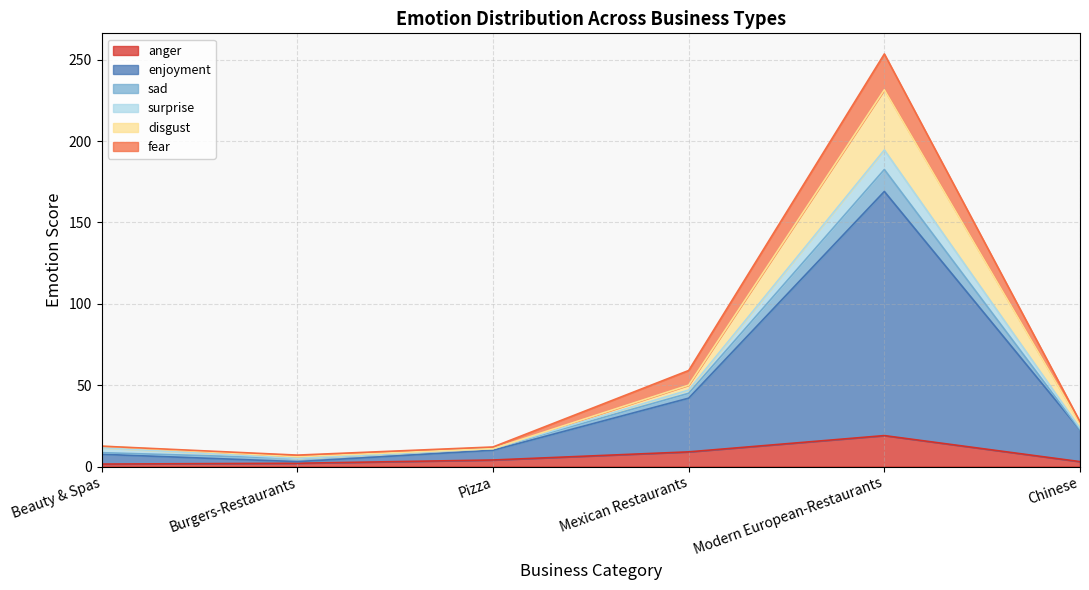

True or false: disgust and sad cross at least once.

False